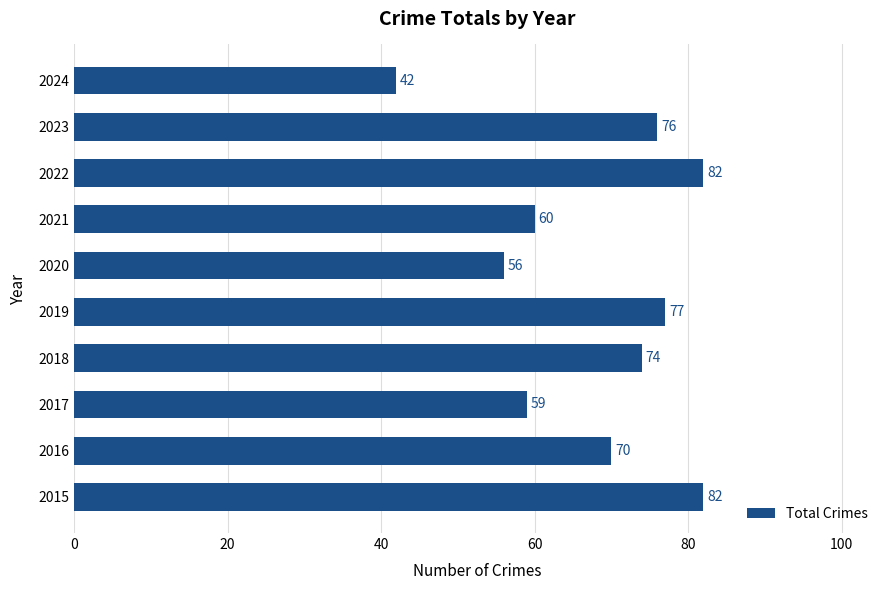

What is the minimum value shown in the chart?

42